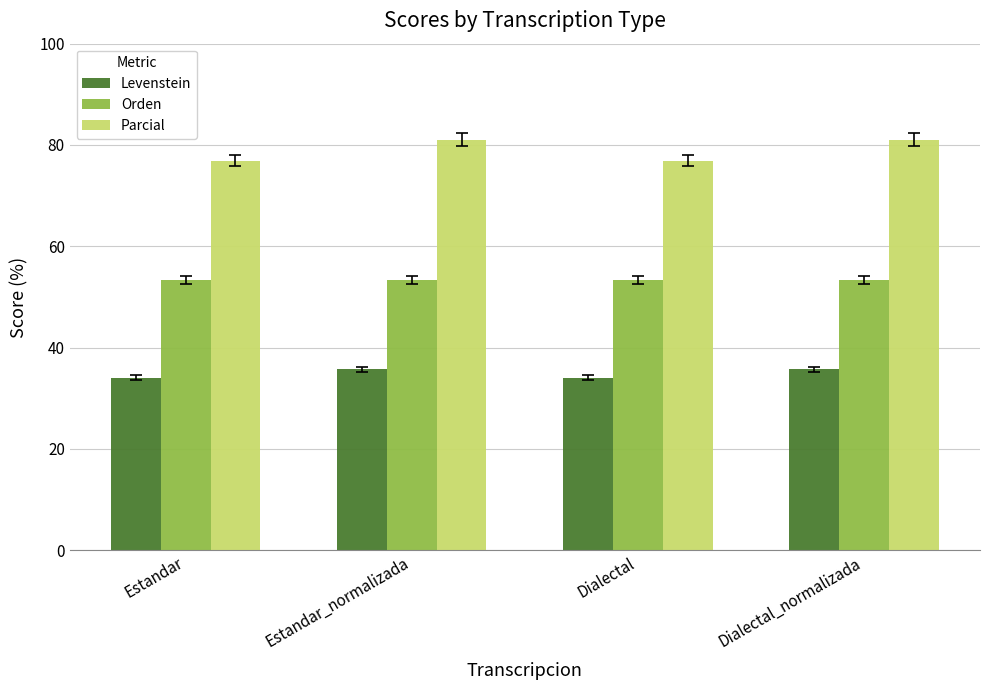

What is the minimum value for Parcial?

76.9